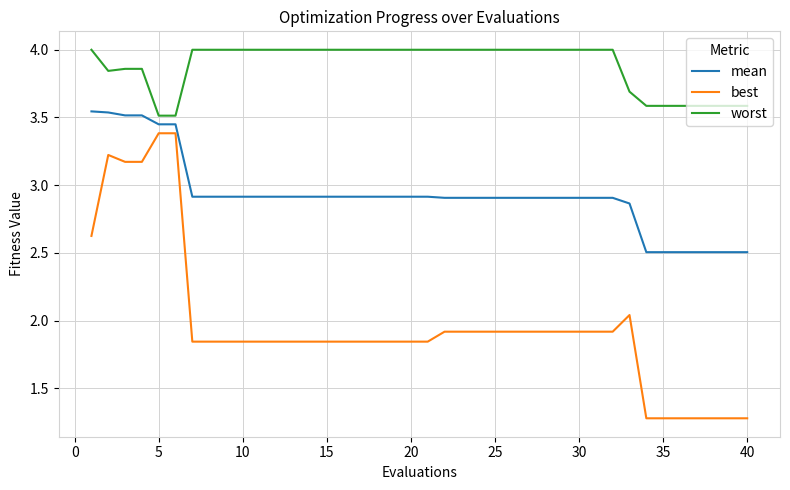

Which series has the widest spread of values?

best